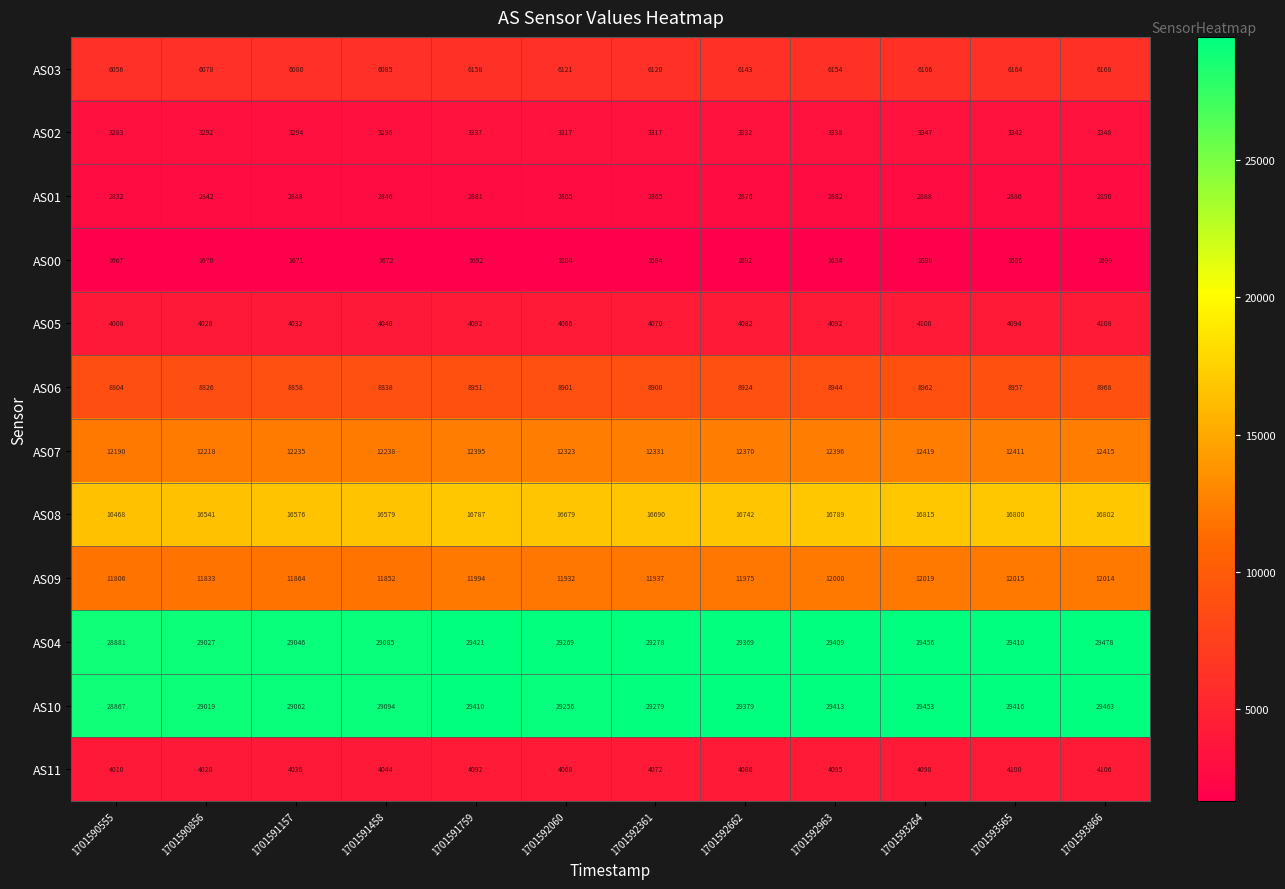

How many categories are shown in the chart?

12